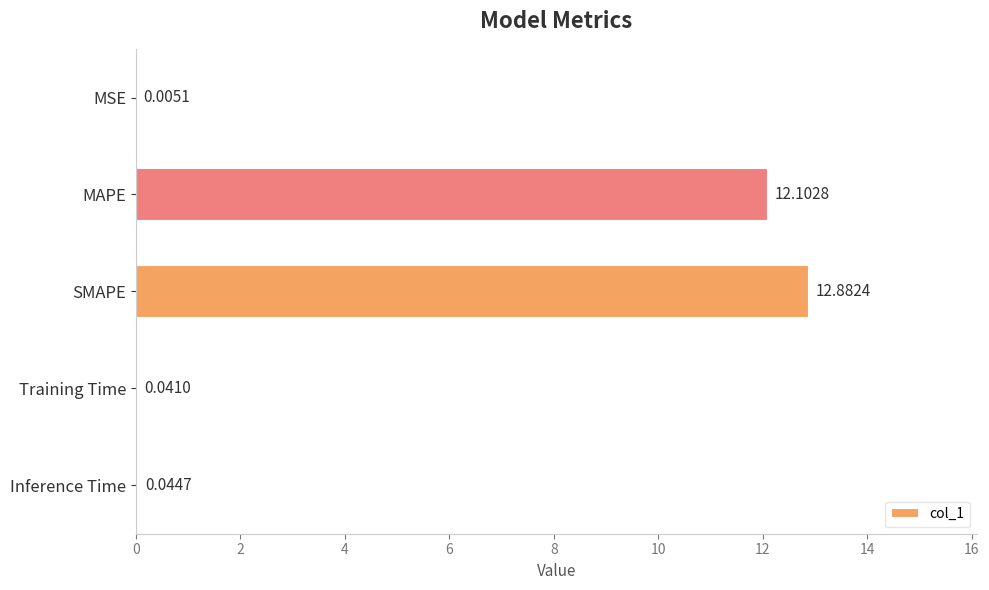

What is the change in value from MAPE to Training Time?

-12.1